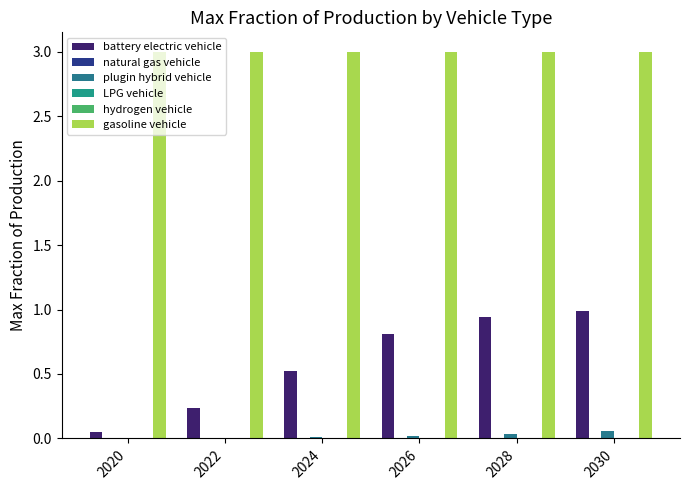

The gasoline vehicle series shows 4.9 at 2020. True or false?

False